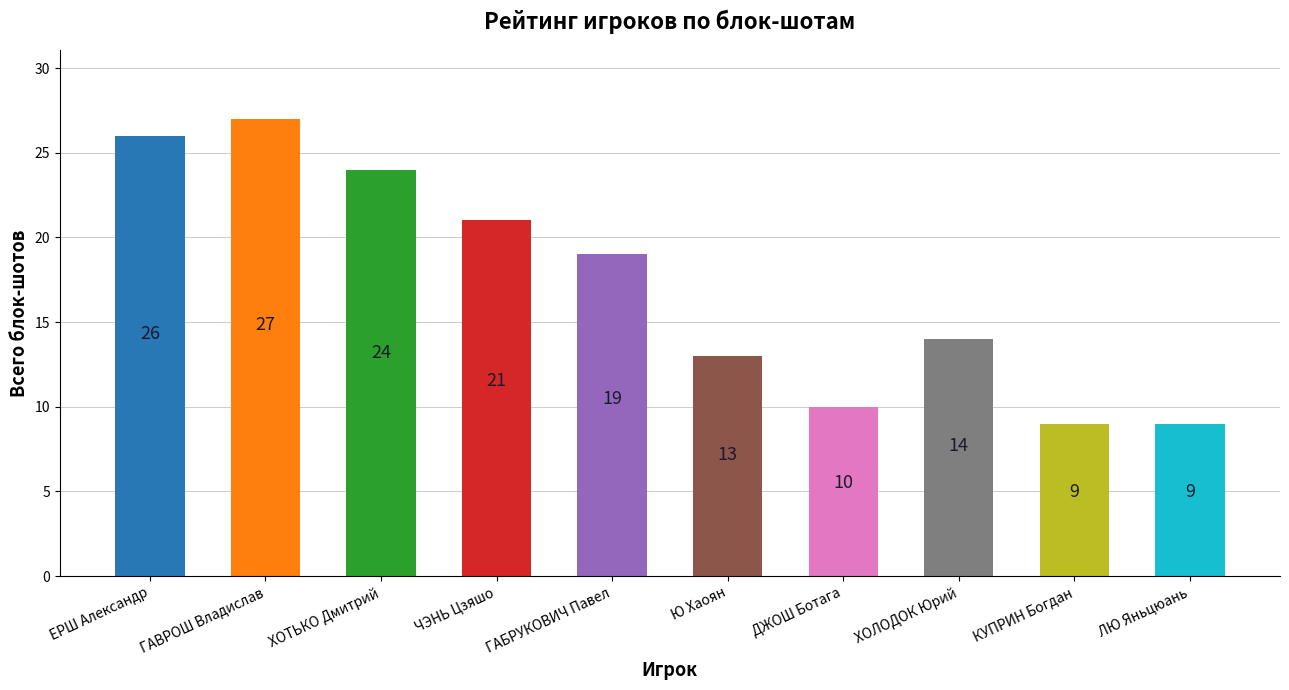

Rank the categories by value from highest to lowest.

ГАВРОШ Владислав, ЕРШ Александр, ХОТЬКО Дмитрий, ЧЭНЬ Цзяшо, ГАБРУКОВИЧ Павел, ХОЛОДОК Юрий, Ю Хаоян, ДЖОШ Ботага, КУПРИН Богдан, ЛЮ Яньцюань